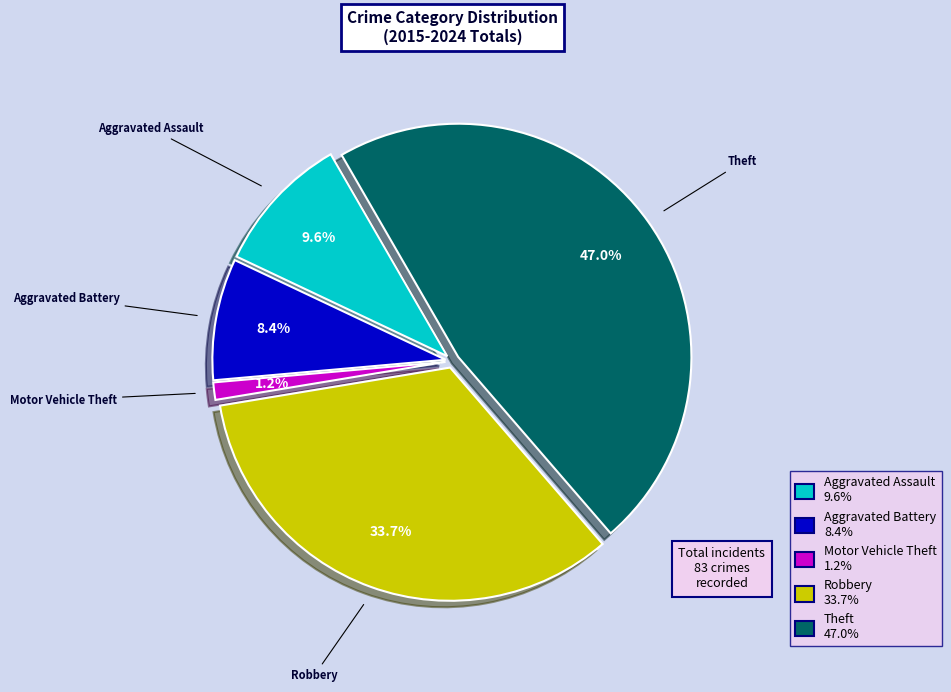

To the nearest percent, what is the combined percentage of Theft and Aggravated Assault?

57%